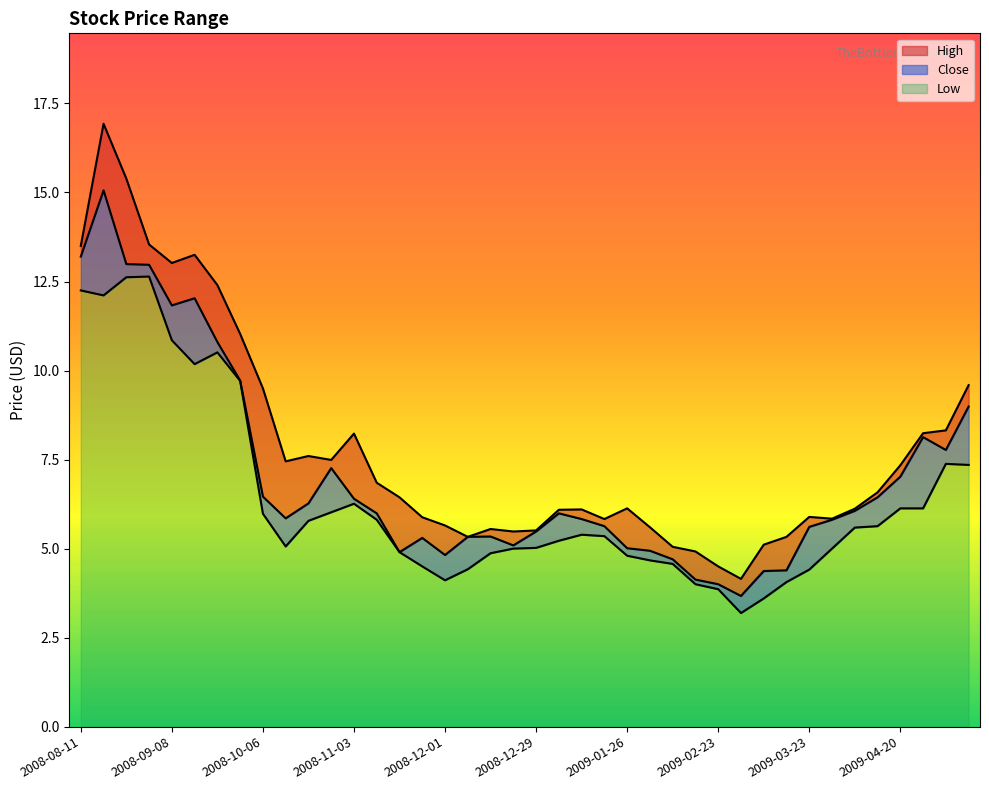

Which series changed the most between 2008-10-06 and 2009-03-02?

High